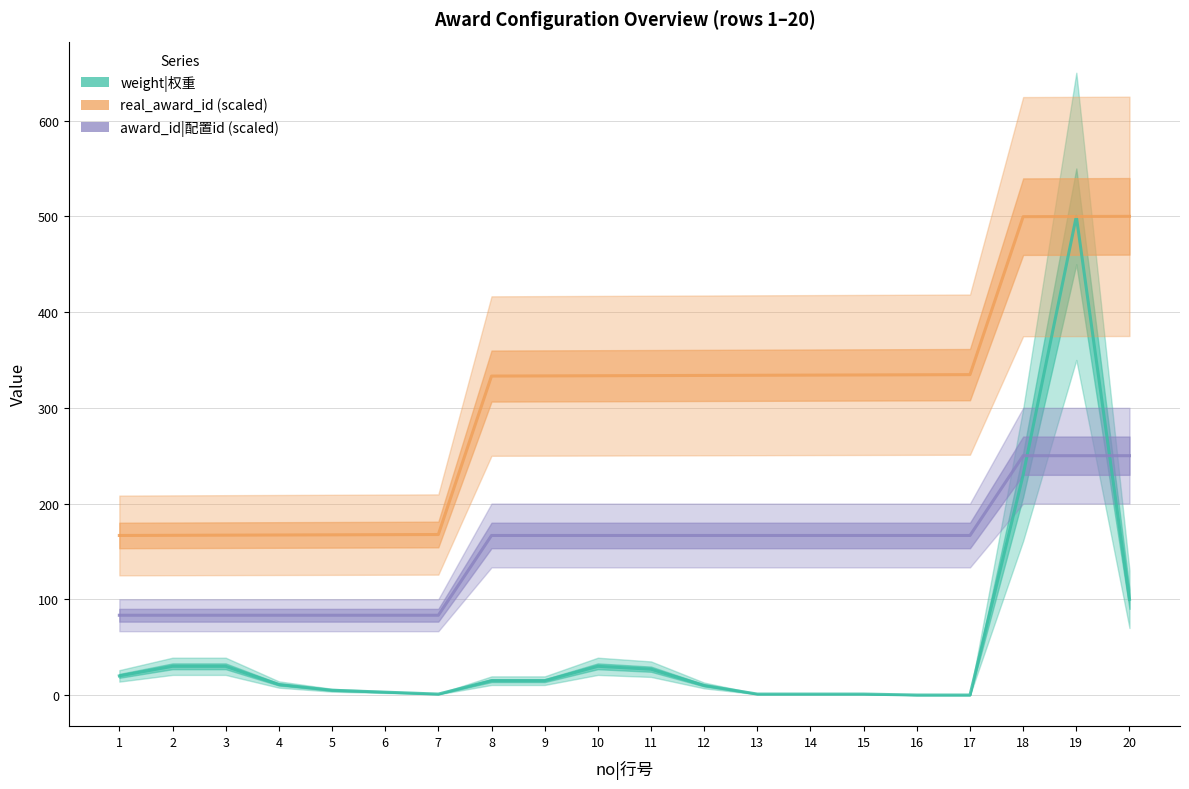

Where do award_id|配置id (scaled) and weight|权重 first cross each other?

18 and 19